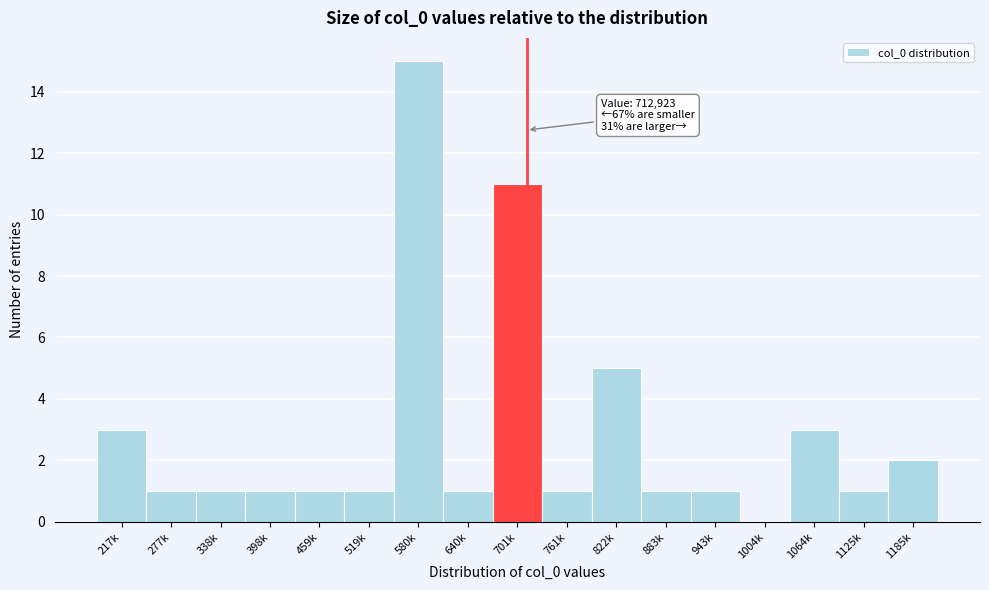

Reading left to right, extract all data points from this chart.

217k=3	277k=1	338k=1	398k=1	459k=1	519k=1	580k=15	640k=1	701k=11	761k=1	822k=5	883k=1	943k=1	1004k=0	1064k=3	1125k=1	1185k=2